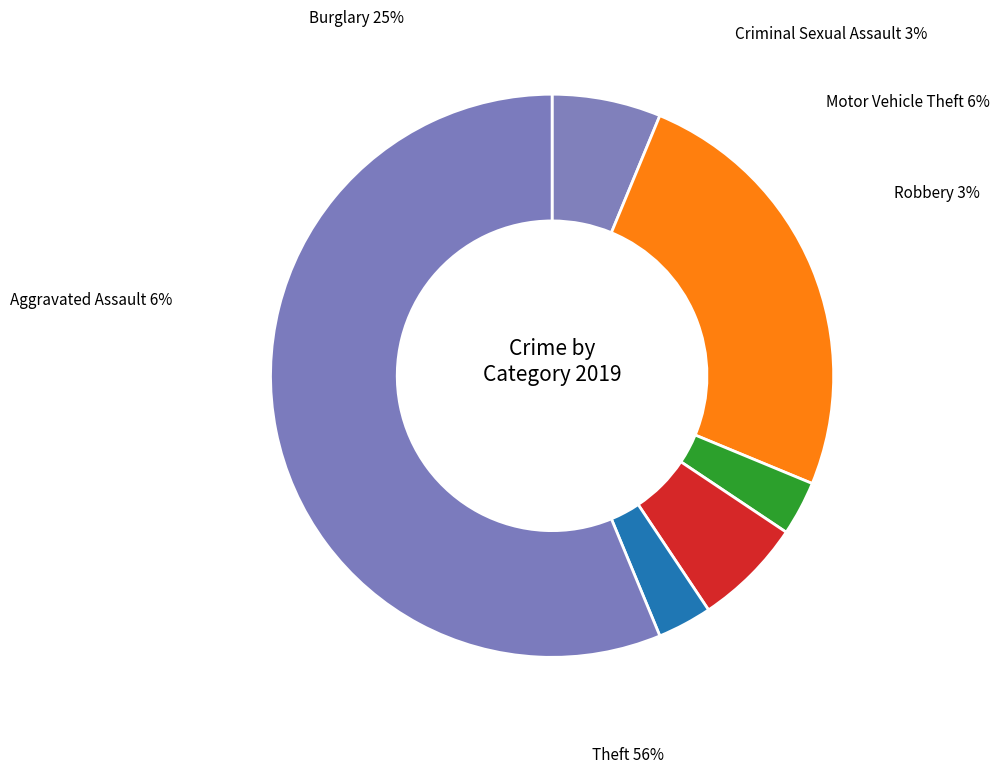

What is the largest slice in the pie chart?

Theft